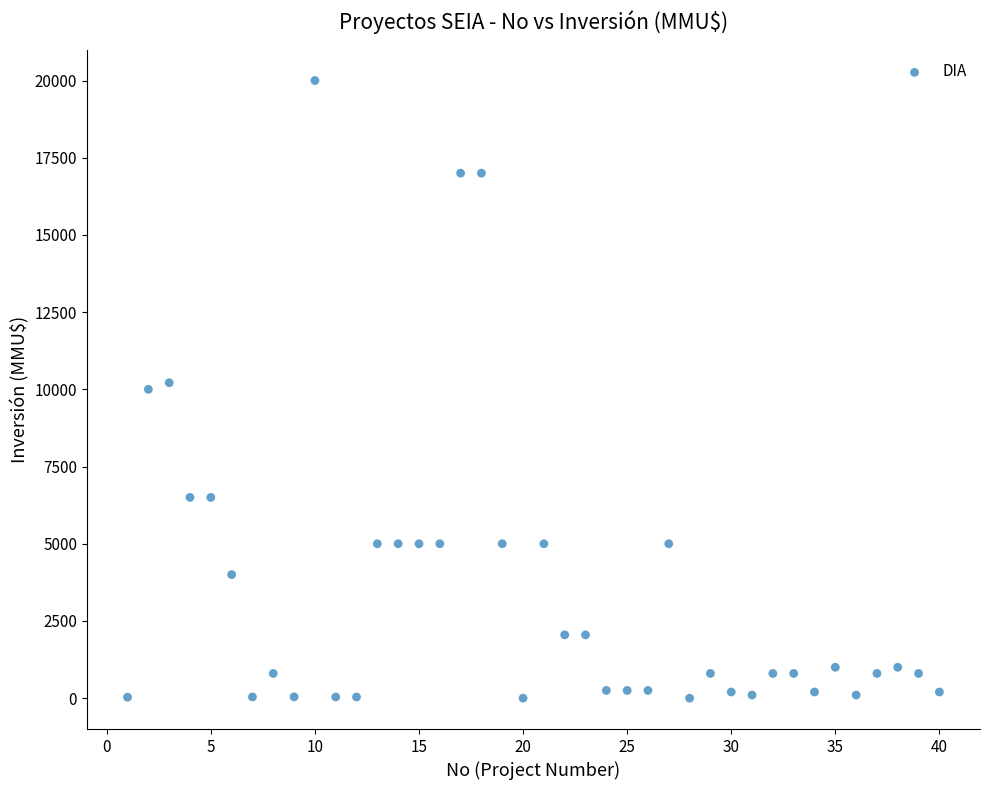

What is the range of X values (max minus min)?

39